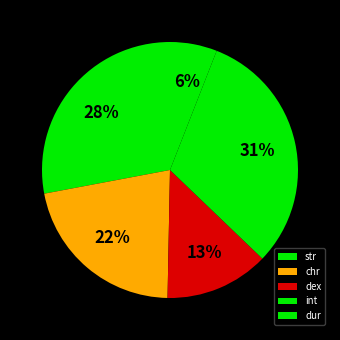

How many slices are in this pie chart?

5